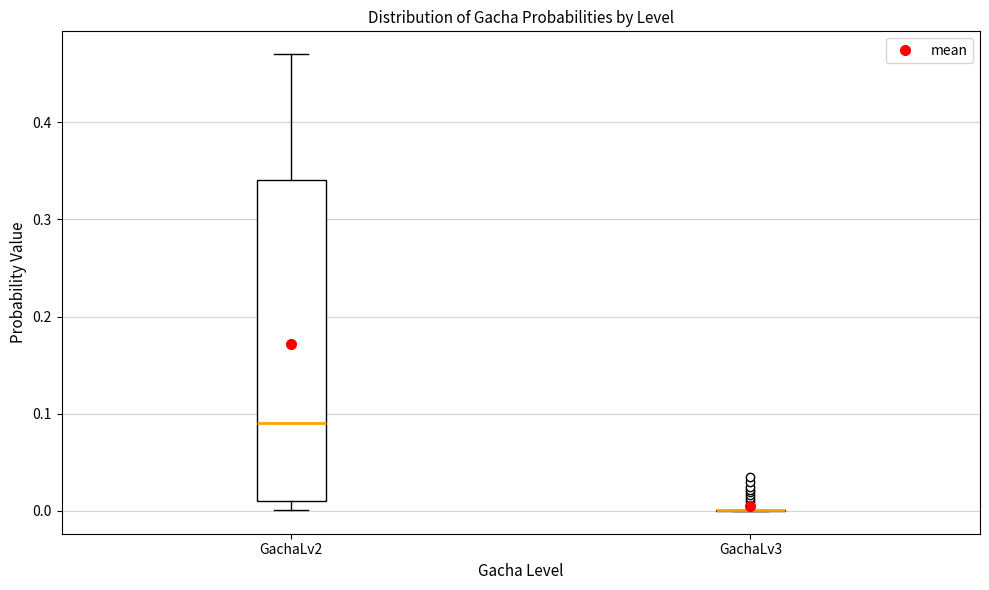

Where is the upper edge of the box for GachaLv2 on the y-axis? The values are not printed on the chart, so give them approximately, as read against the axis.

0.34